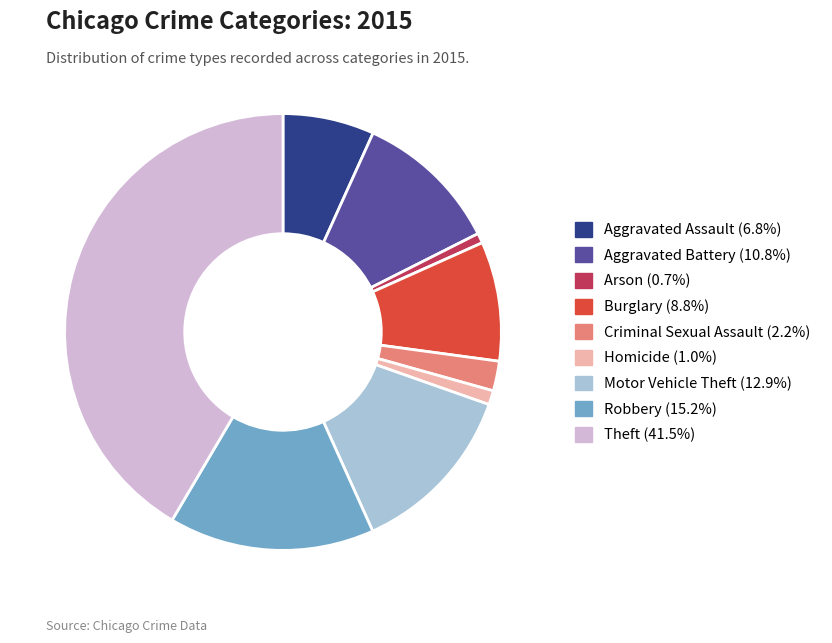

Approximately how many times larger is the value at Burglary compared to Aggravated Battery?

0.8